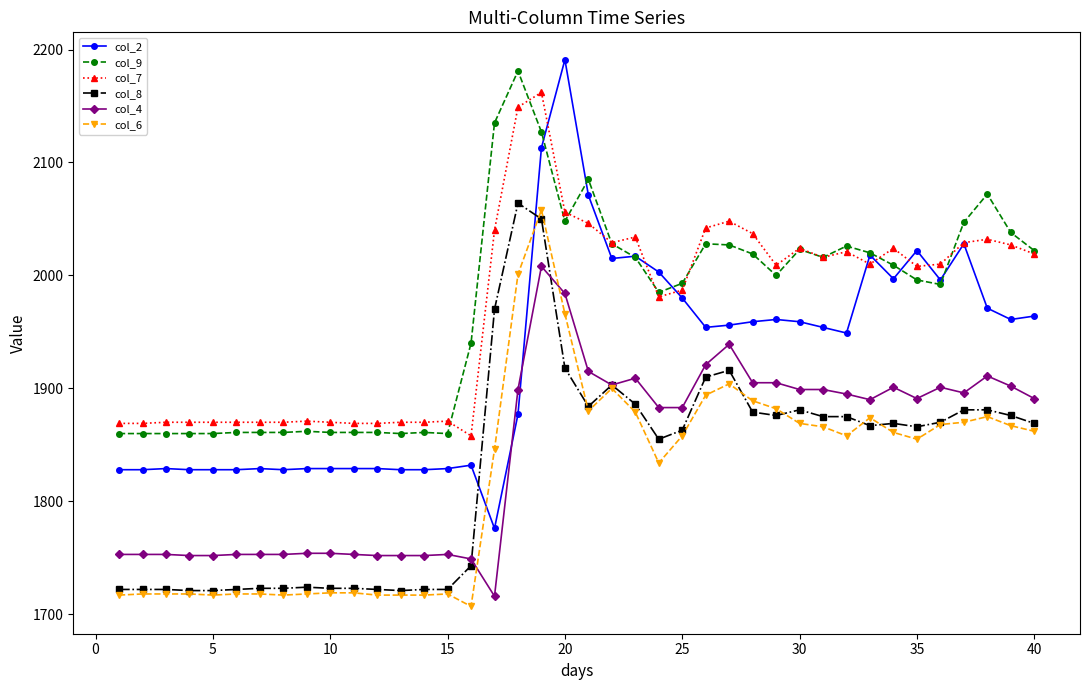

True or false: col_2 has more than 0 interior local peaks.

True